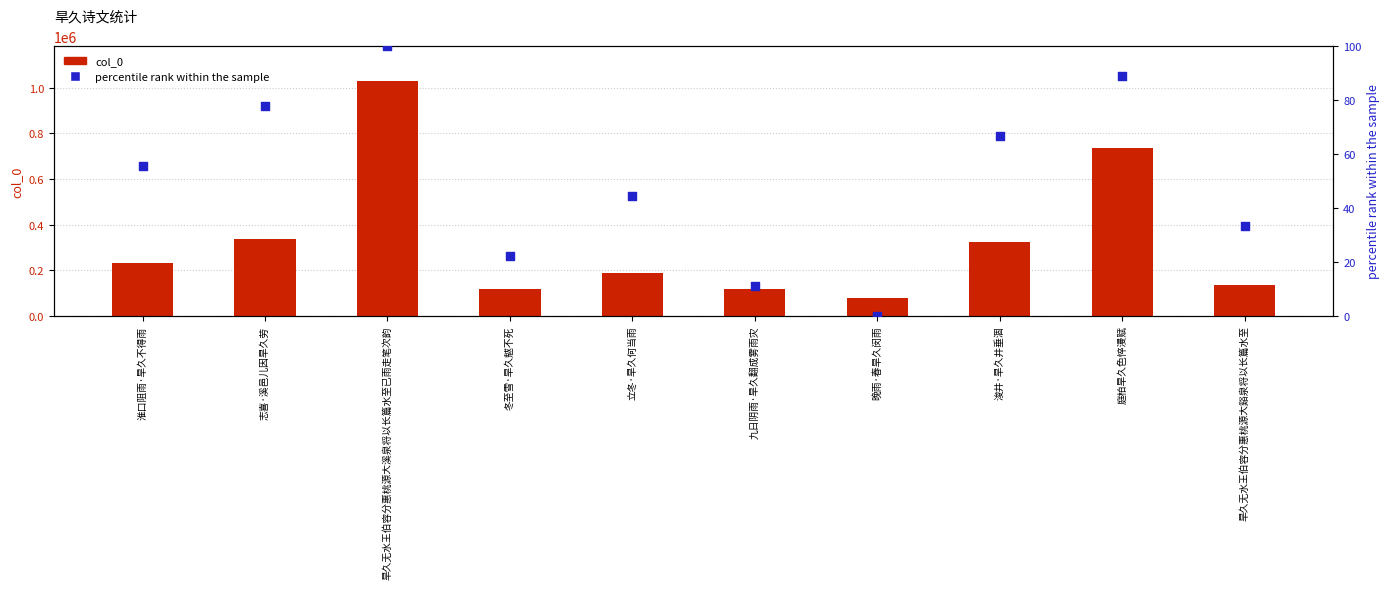

Which series has the largest total across all categories?

col_0